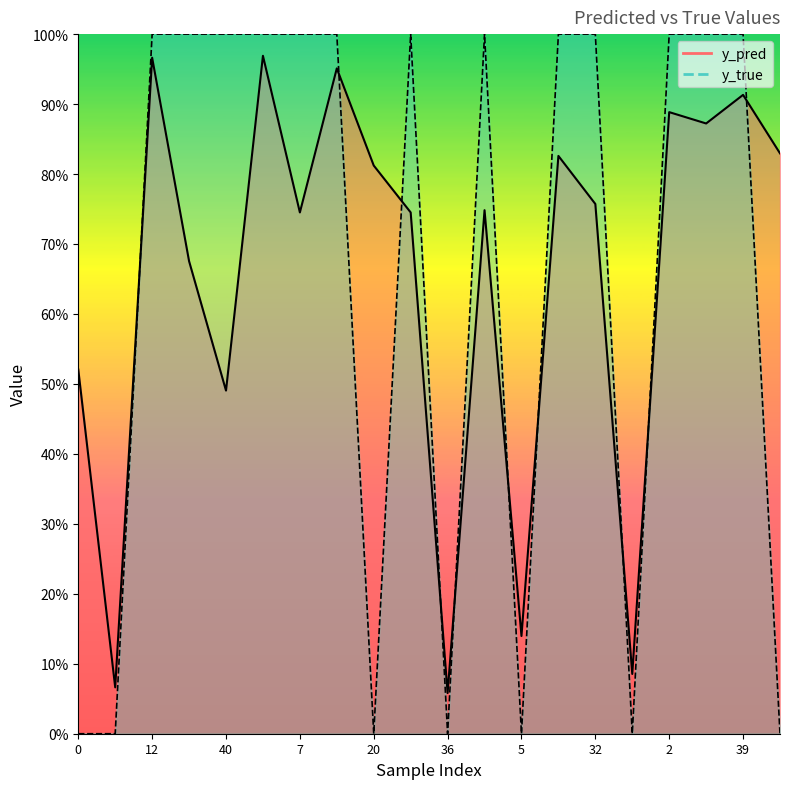

At which label is y_pred closest to 0?

36